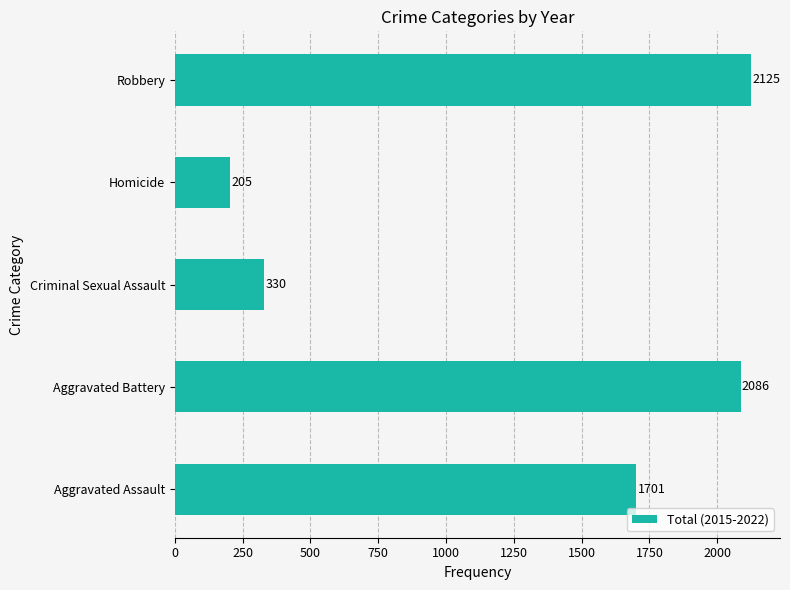

Reading bottom to top, transcribe all the data shown in this chart.

Aggravated Assault=1701	Aggravated Battery=2086	Criminal Sexual Assault=330	Homicide=205	Robbery=2125